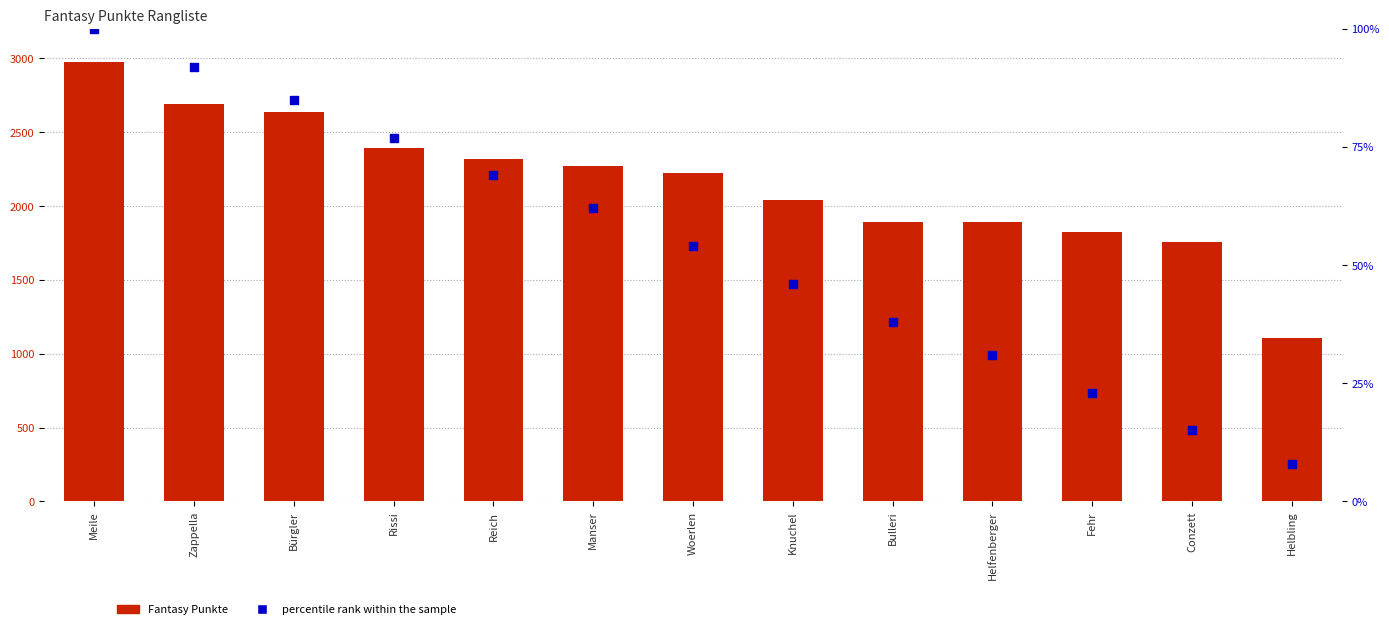

Which series has the widest spread of Y values?

Fantasy Punkte